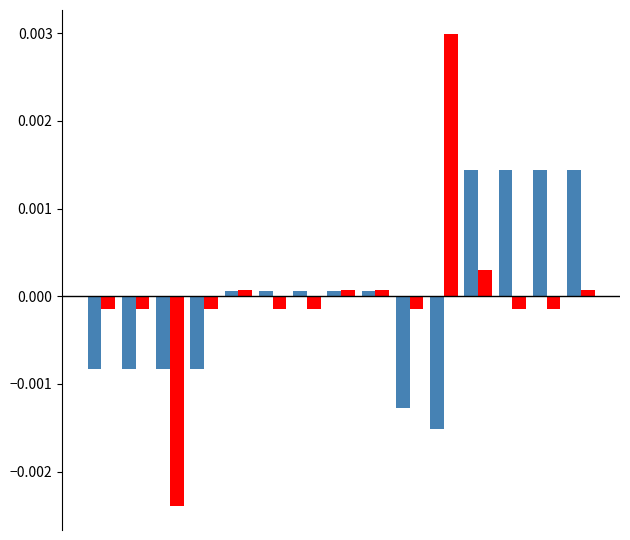

Does the chart contain stacked bars?

No